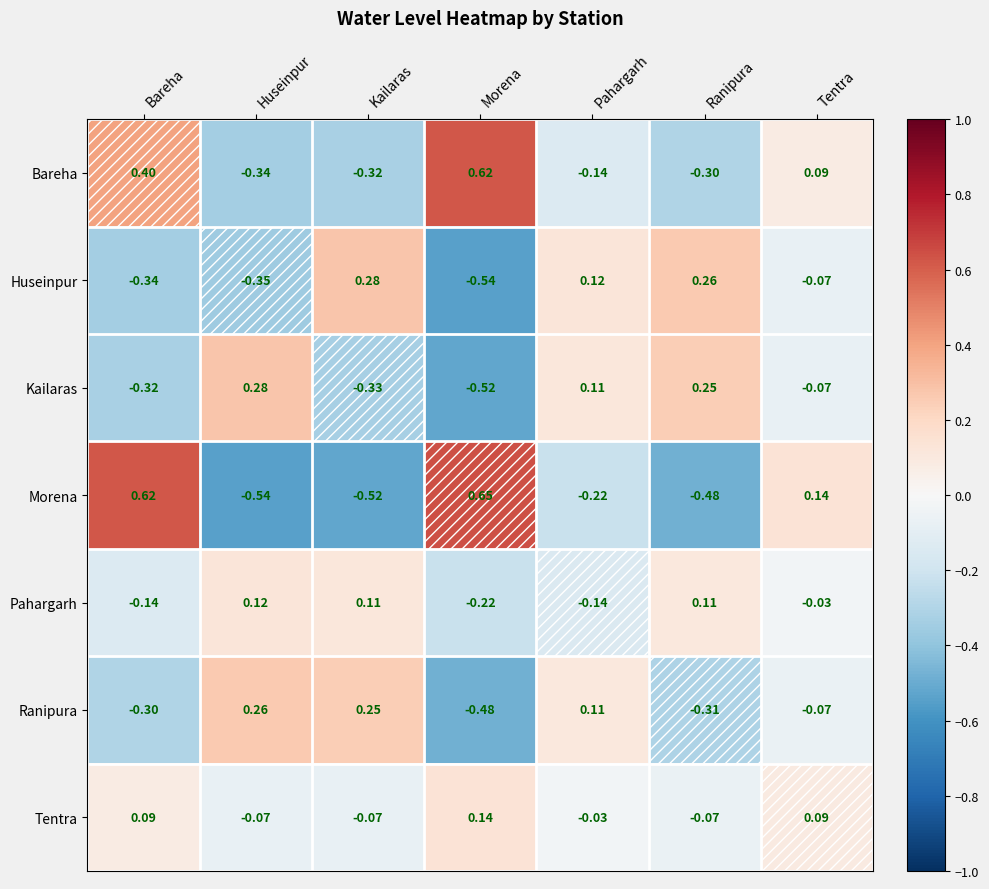

At which category does the chart reach its peak across all series?

Morena